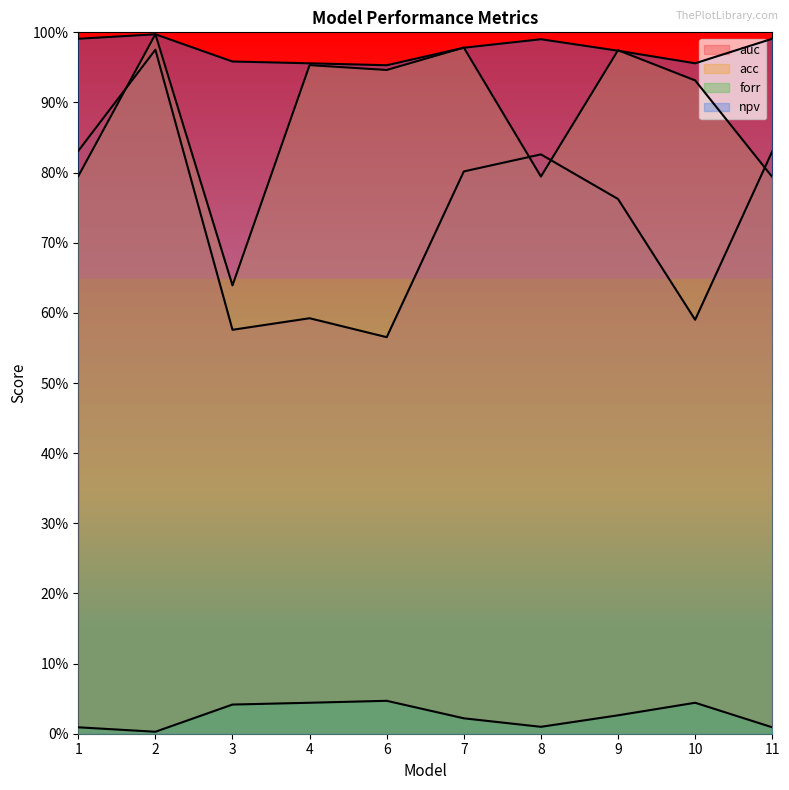

What is the spread (max minus min) of values at 1?

1.0